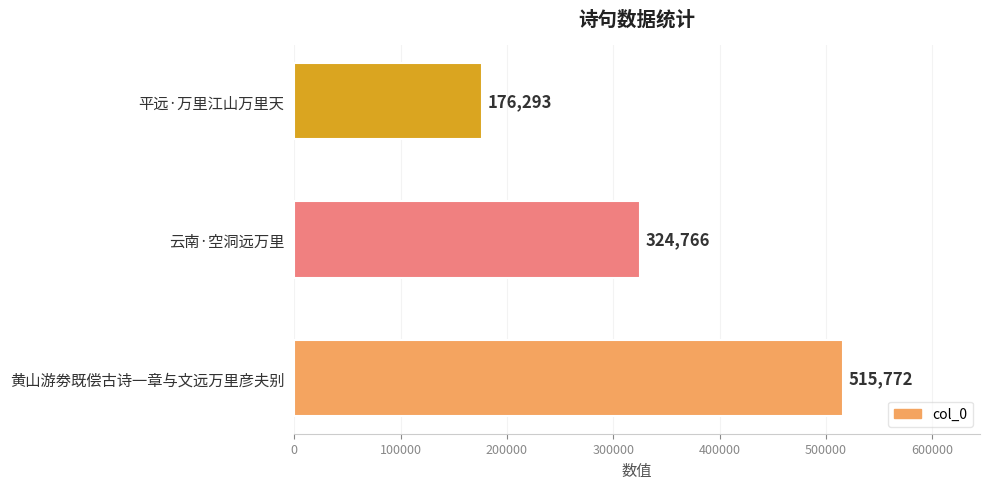

What is the sum of all values?

1016831